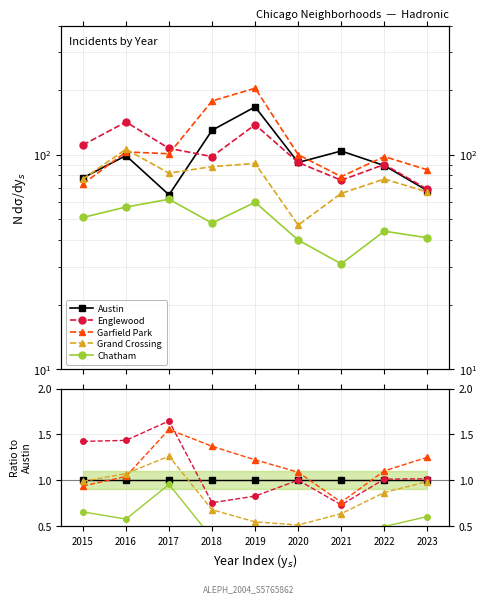

What is the sum of all Englewood values?

9.8